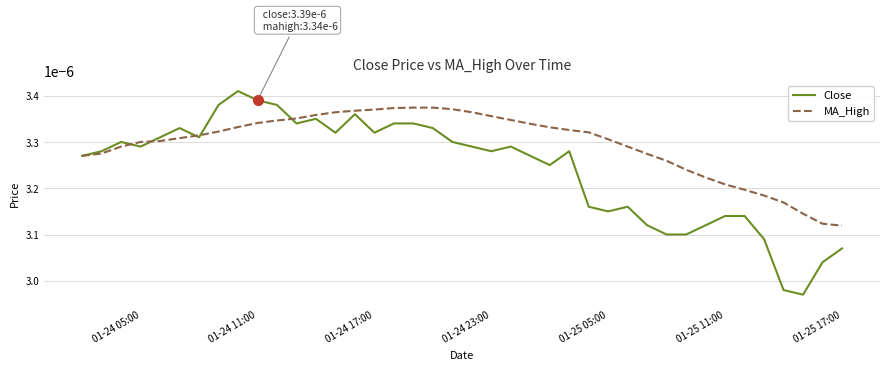

Which series has the largest range (max minus min)?

Close